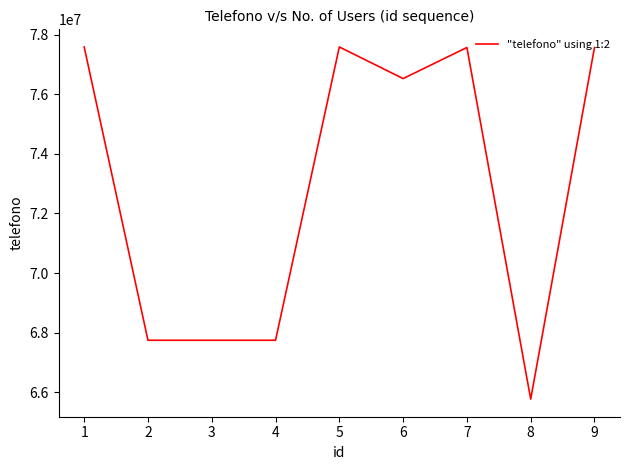

Is it true that the value at 7 is 32249768?

False